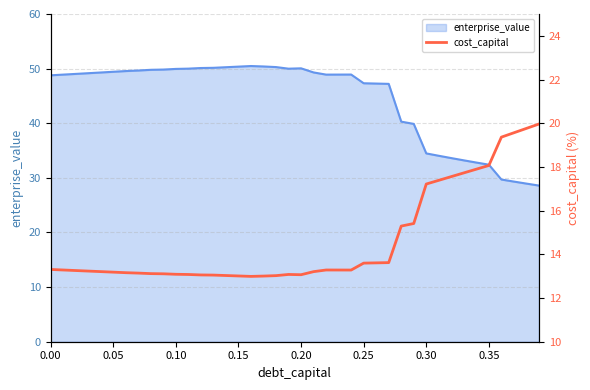

What is the highest value of the enterprise_value series?

50.5